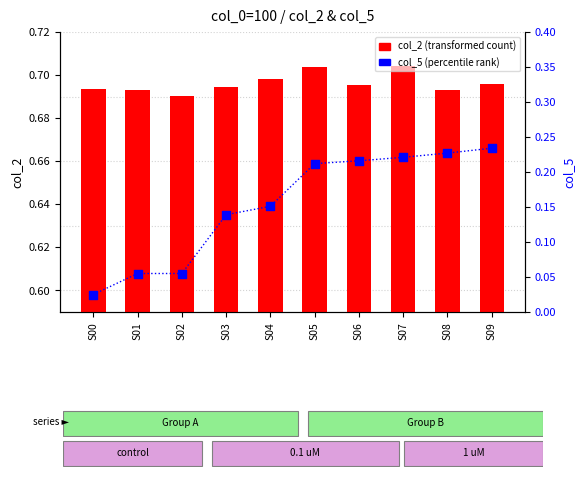

Which series contains the lowest Y value?

col_5 (percentile rank)